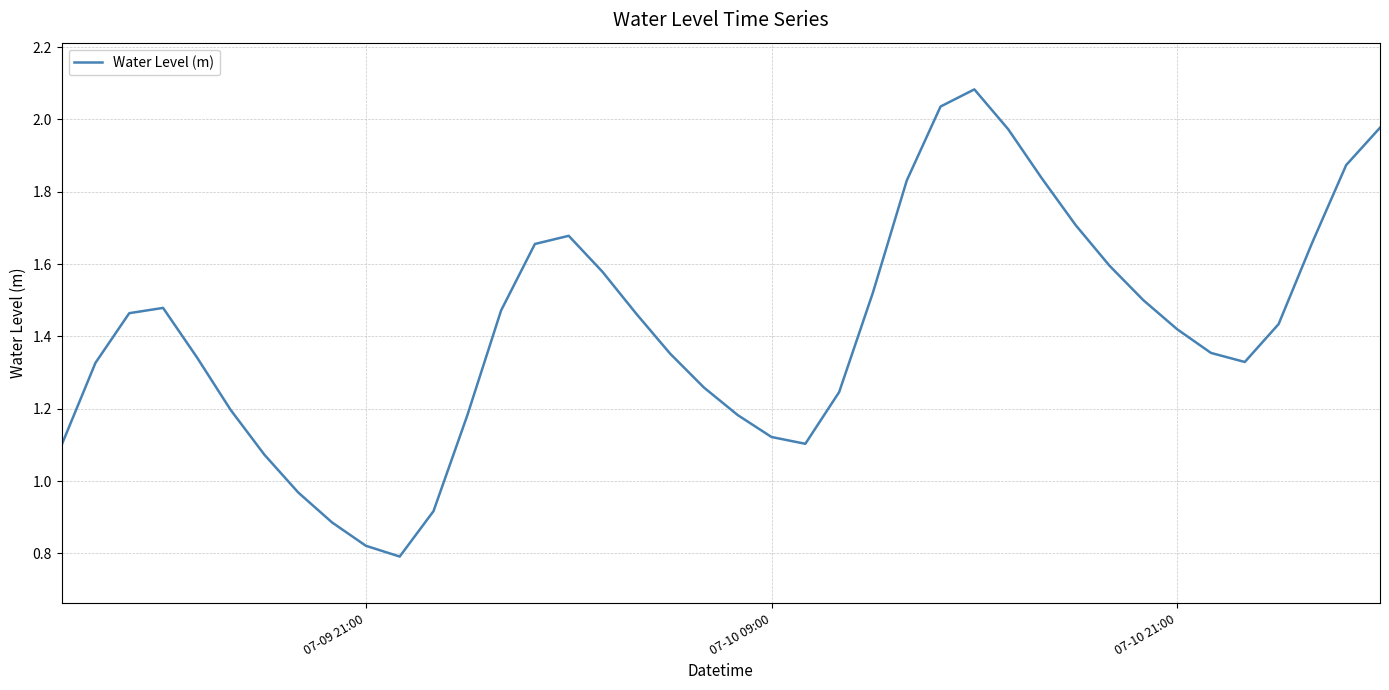

Does the chart display data point markers on the line(s)?

No